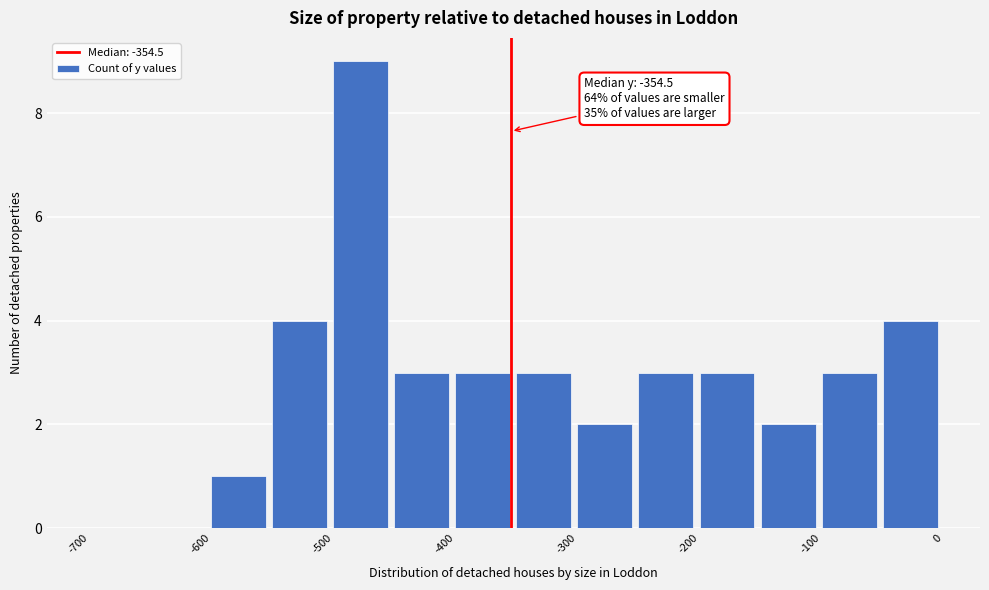

Over which range of the x-axis is the bar tallest?

-500 to -450